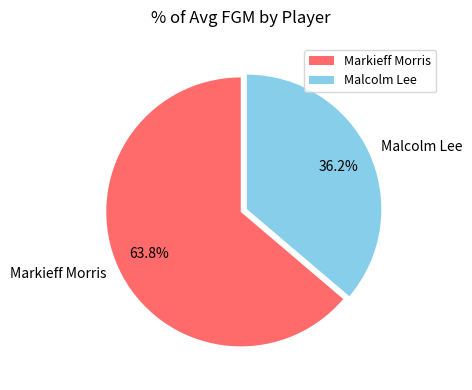

Which category has the smallest portion of the pie?

Malcolm Lee